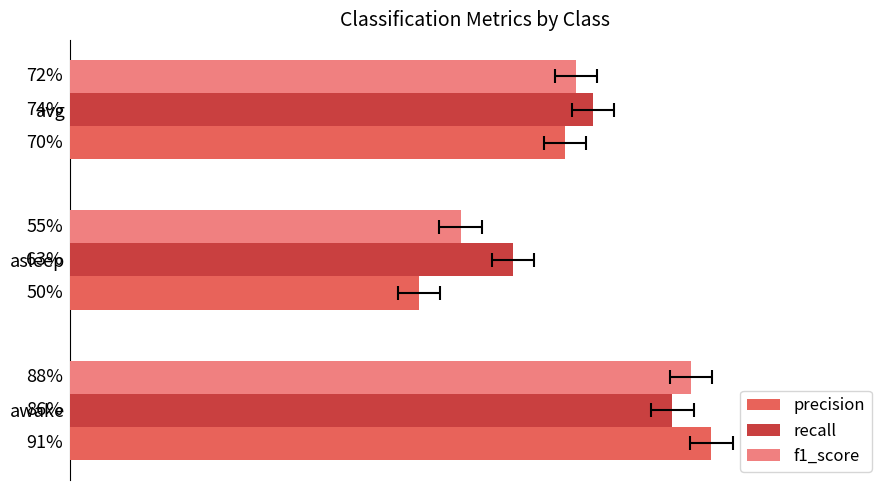

List the series in order of their overall mean, lowest first.

precision, f1_score, recall